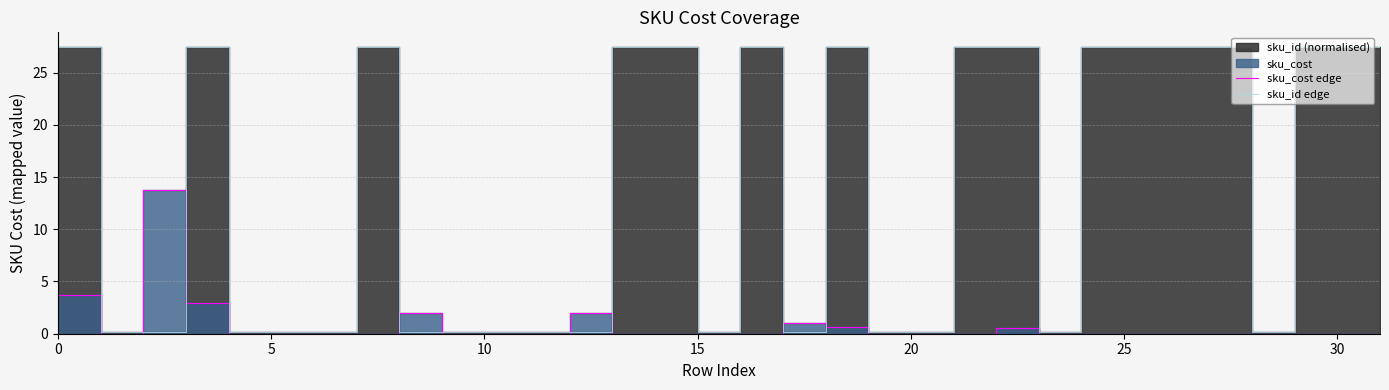

True or false: sku_id edge and sku_cost edge cross at least once.

True